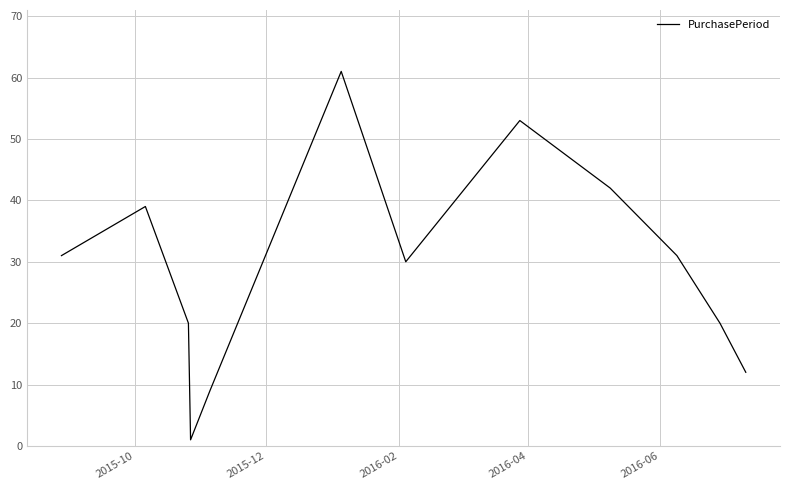

What is the greatest value displayed?

61